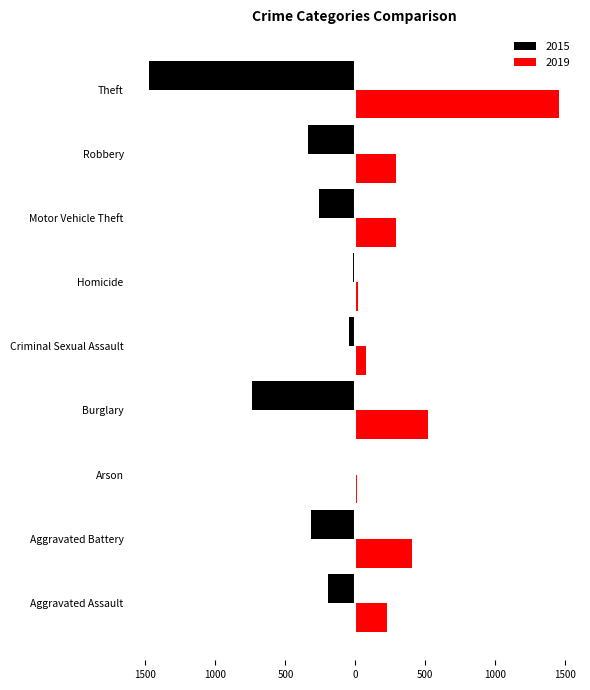

What are all the series names shown in the legend?

2015, 2019